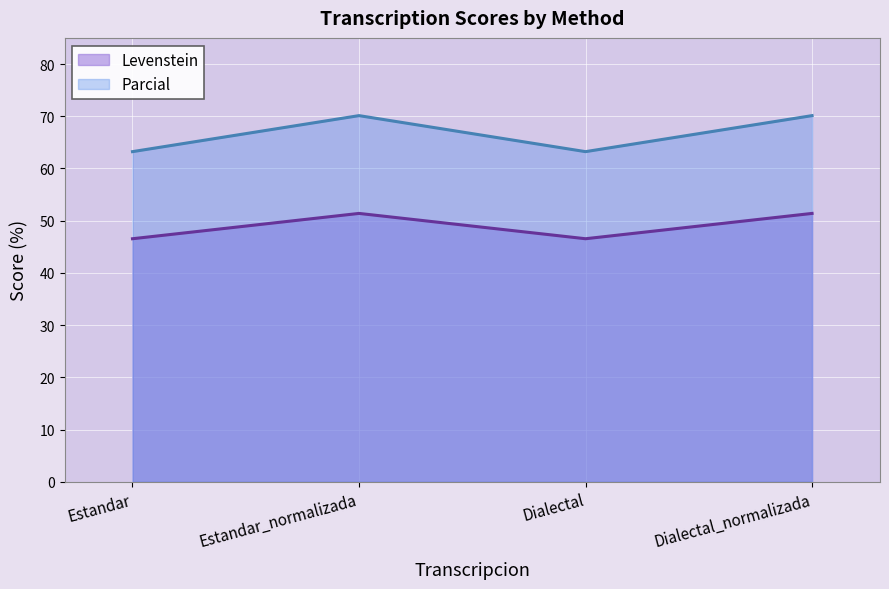

Reading left to right, extract all data points from this chart.

Levenstein: Estandar=46.5	Estandar_normalizada=51.4	Dialectal=46.5	Dialectal_normalizada=51.4
Parcial: Estandar=63.2	Estandar_normalizada=70.1	Dialectal=63.2	Dialectal_normalizada=70.1